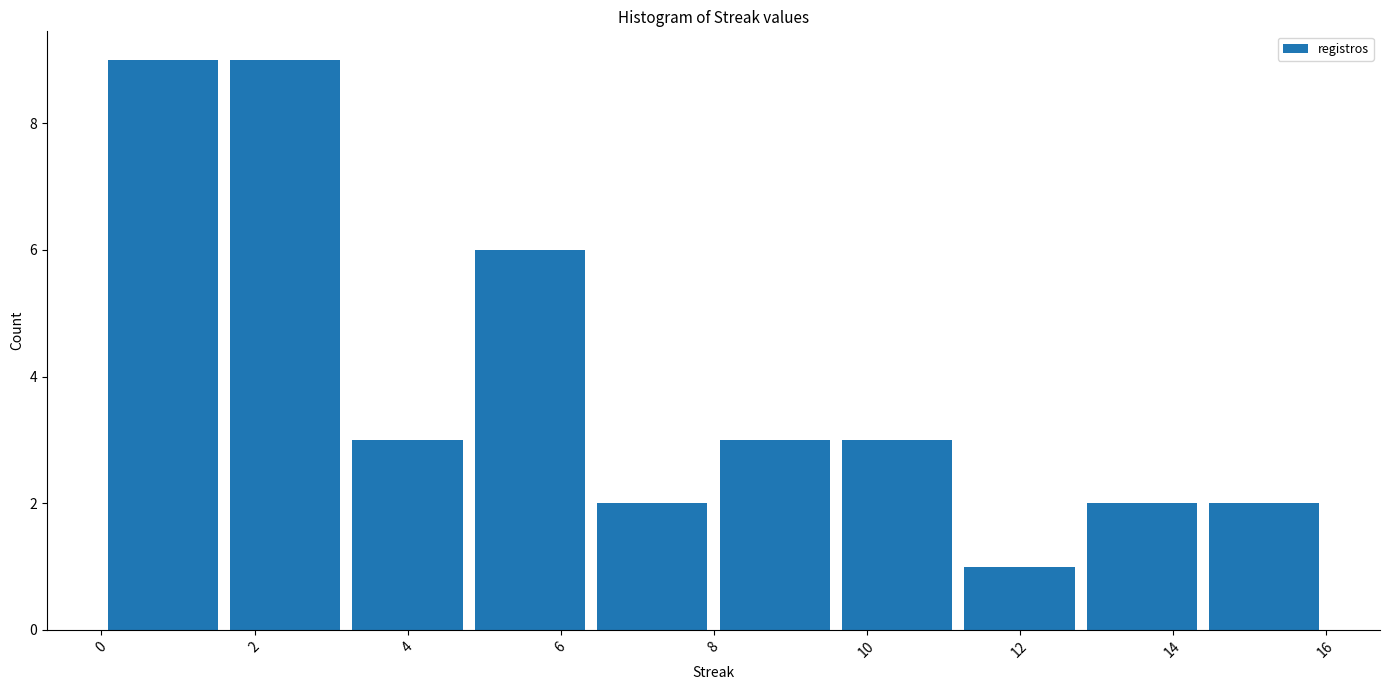

Reading left to right, list every bar in this chart as the range it spans on the x-axis followed by its height. The values are not printed on the chart, so give them approximately, as read against the axis.

0.0 to 1.6: 9
1.6 to 3.2: 9
3.2 to 4.8: 3
4.8 to 6.4: 6
6.4 to 8.0: 2
8.0 to 9.6: 3
9.6 to 11.2: 3
11.2 to 12.8: 1
12.8 to 14.4: 2
14.4 to 16.0: 2